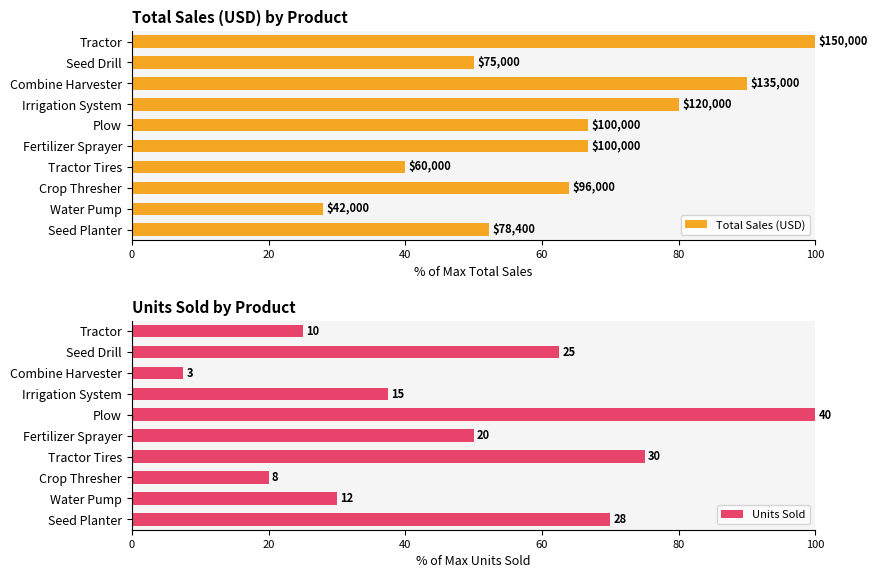

Rank the series by their maximum value, from highest to lowest.

Total Sales (USD), Units Sold